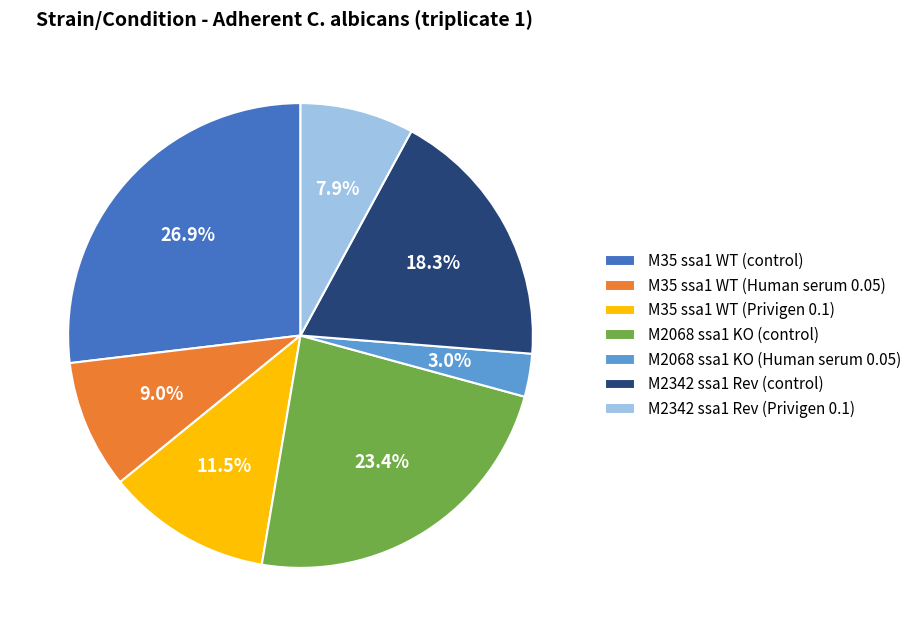

What percentage is the M35 ssa1 WT (control) slice, to the nearest percent?

27%